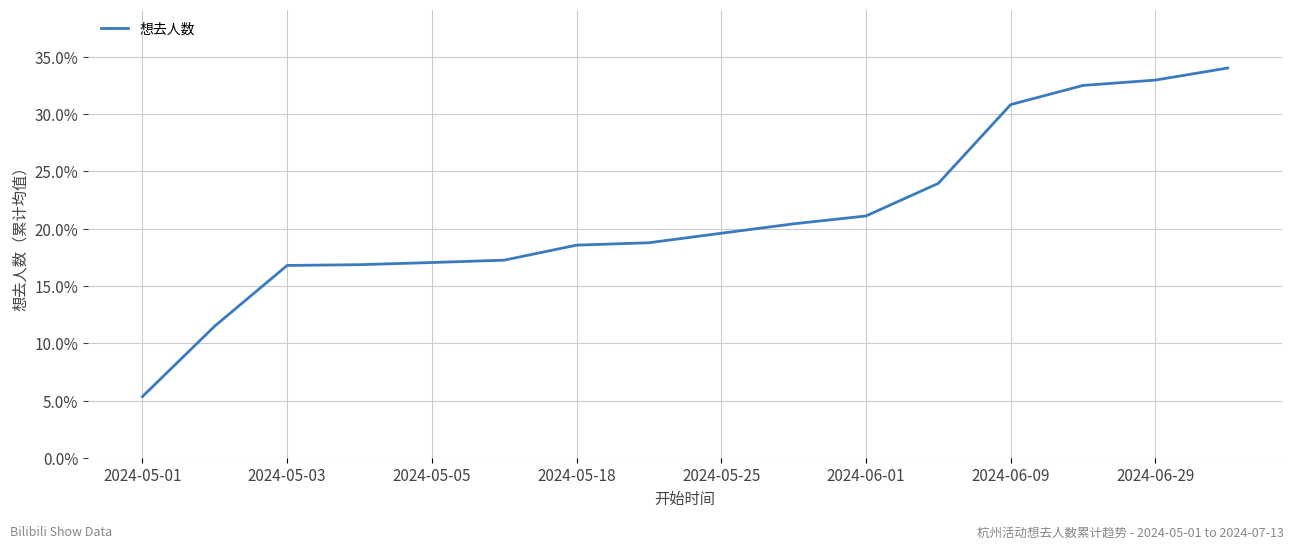

What is the smallest value displayed?

5.4